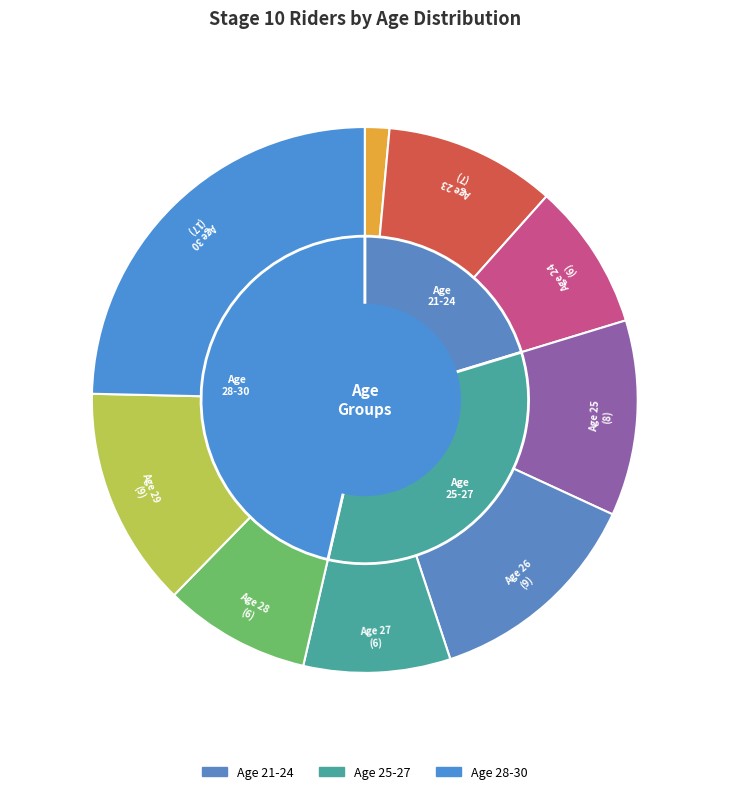

To the nearest percent, what is the average slice percentage?

11%